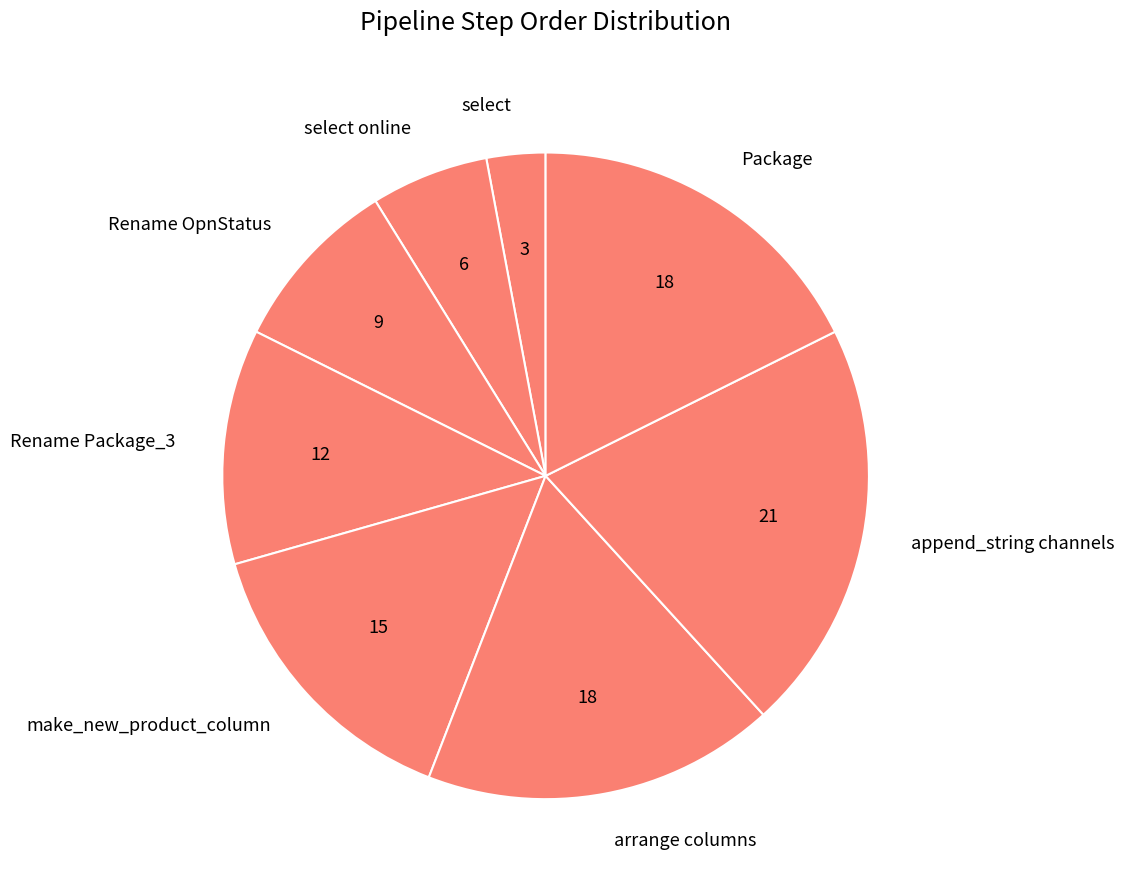

Count the number of slices in the pie.

8